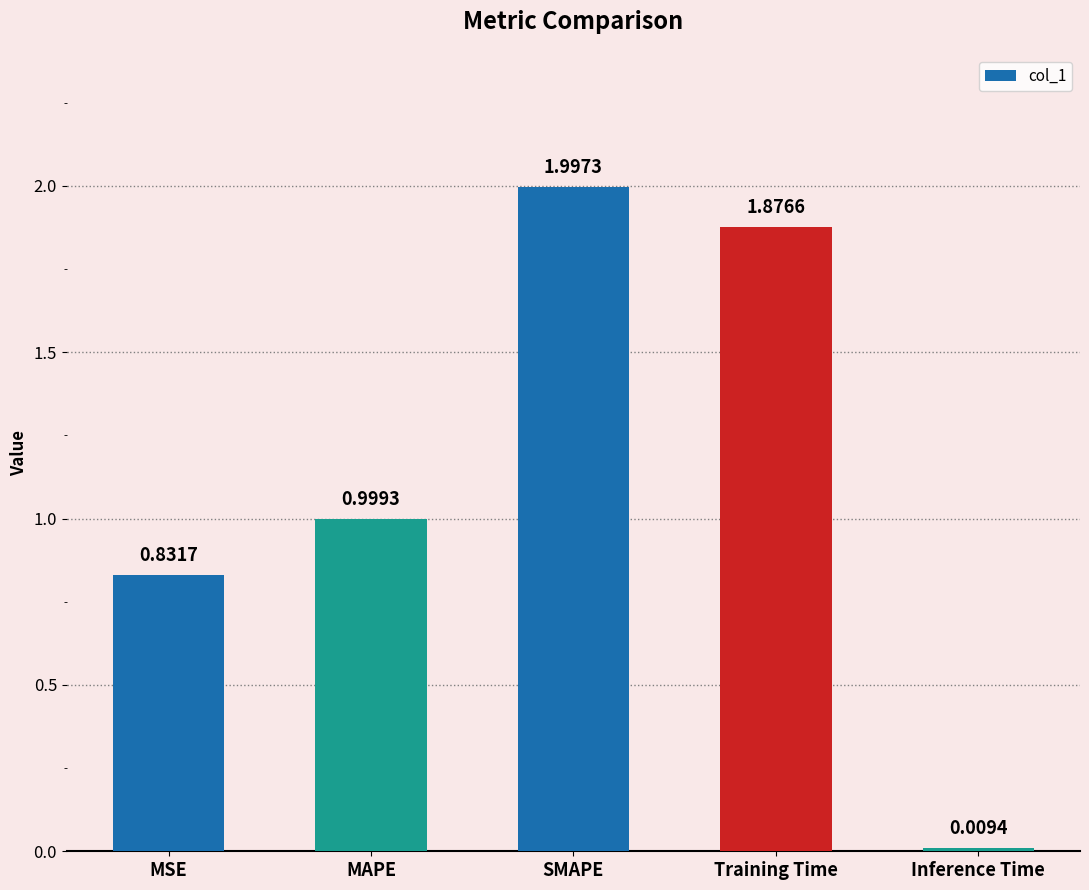

The value at SMAPE is 1.3. True or false?

False